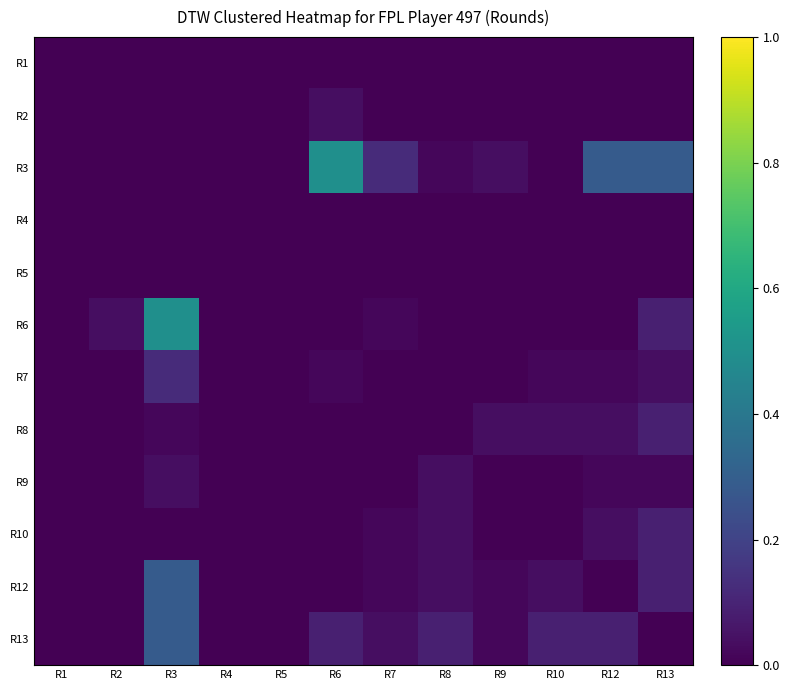

Reading left to right, what are all the values shown in this chart?

R1: R1=0.0	R2=0.0	R3=0.0	R4=0.0	R5=0.0	R6=0.0	R7=0.0	R8=0.0	R9=0.0	R10=0.0	R12=0.0	R13=0.0
R2: R1=0.0	R2=0.0	R3=0.0	R4=0.0	R5=0.0	R6=0.0	R7=0.0	R8=0.0	R9=0.0	R10=0.0	R12=0.0	R13=0.0
R3: R1=0.0	R2=0.0	R3=0.0	R4=0.0	R5=0.0	R6=0.5	R7=0.1	R8=0.0	R9=0.0	R10=0.0	R12=0.3	R13=0.3
R4: R1=0.0	R2=0.0	R3=0.0	R4=0.0	R5=0.0	R6=0.0	R7=0.0	R8=0.0	R9=0.0	R10=0.0	R12=0.0	R13=0.0
R5: R1=0.0	R2=0.0	R3=0.0	R4=0.0	R5=0.0	R6=0.0	R7=0.0	R8=0.0	R9=0.0	R10=0.0	R12=0.0	R13=0.0
R6: R1=0.0	R2=0.0	R3=0.5	R4=0.0	R5=0.0	R6=0.0	R7=0.0	R8=0.0	R9=0.0	R10=0.0	R12=0.0	R13=0.1
R7: R1=0.0	R2=0.0	R3=0.1	R4=0.0	R5=0.0	R6=0.0	R7=0.0	R8=0.0	R9=0.0	R10=0.0	R12=0.0	R13=0.0
R8: R1=0.0	R2=0.0	R3=0.0	R4=0.0	R5=0.0	R6=0.0	R7=0.0	R8=0.0	R9=0.0	R10=0.0	R12=0.0	R13=0.1
R9: R1=0.0	R2=0.0	R3=0.0	R4=0.0	R5=0.0	R6=0.0	R7=0.0	R8=0.0	R9=0.0	R10=0.0	R12=0.0	R13=0.0
R10: R1=0.0	R2=0.0	R3=0.0	R4=0.0	R5=0.0	R6=0.0	R7=0.0	R8=0.0	R9=0.0	R10=0.0	R12=0.0	R13=0.1
R12: R1=0.0	R2=0.0	R3=0.3	R4=0.0	R5=0.0	R6=0.0	R7=0.0	R8=0.0	R9=0.0	R10=0.0	R12=0.0	R13=0.1
R13: R1=0.0	R2=0.0	R3=0.3	R4=0.0	R5=0.0	R6=0.1	R7=0.0	R8=0.1	R9=0.0	R10=0.1	R12=0.1	R13=0.0